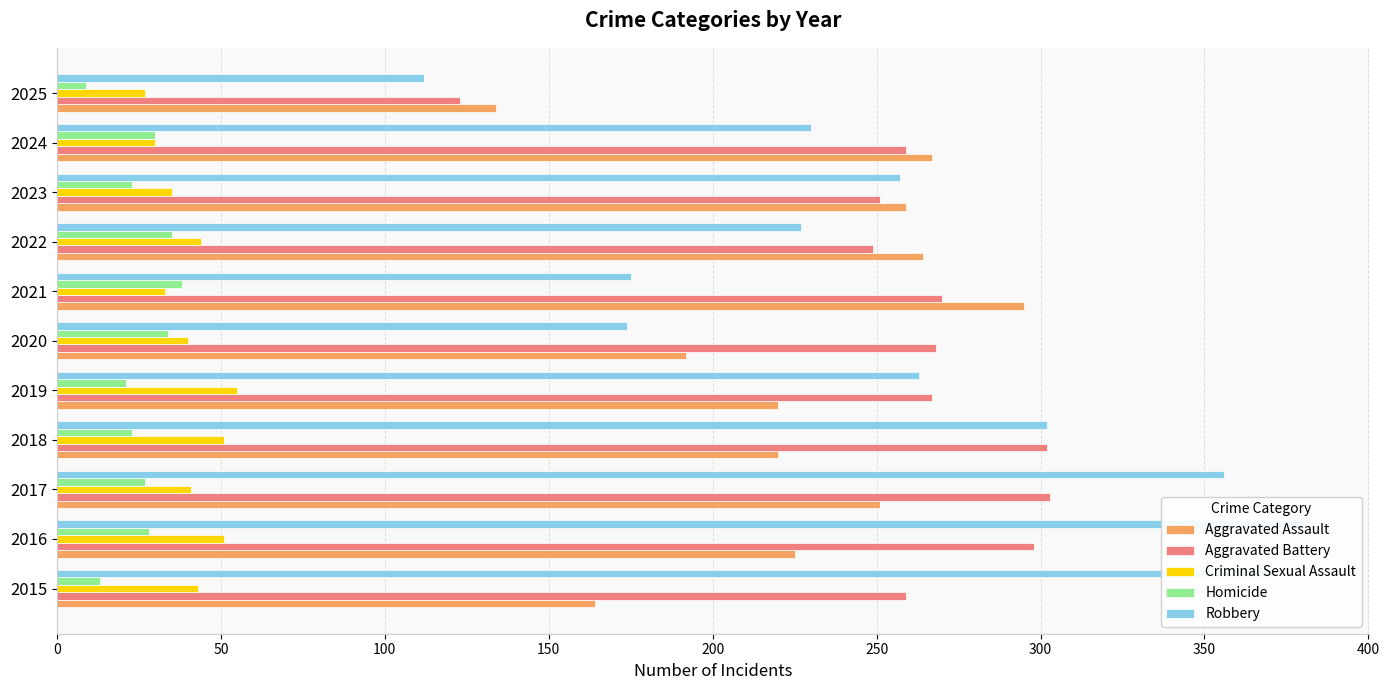

Which series changed the most between 2017 and 2022?

Robbery